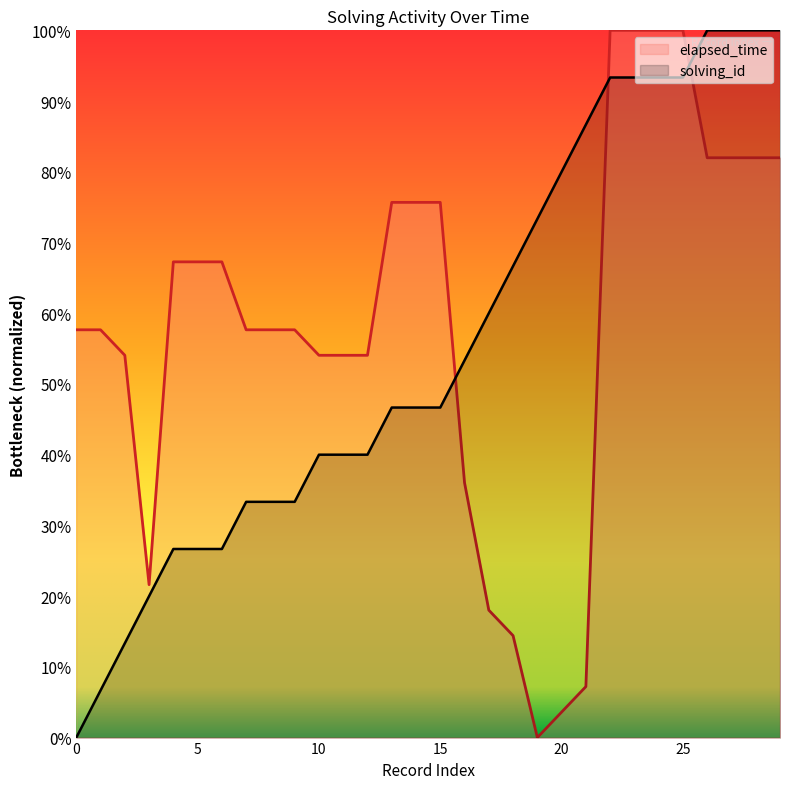

Which series ends up on top after the final intersection of solving_id and elapsed_time?

solving_id